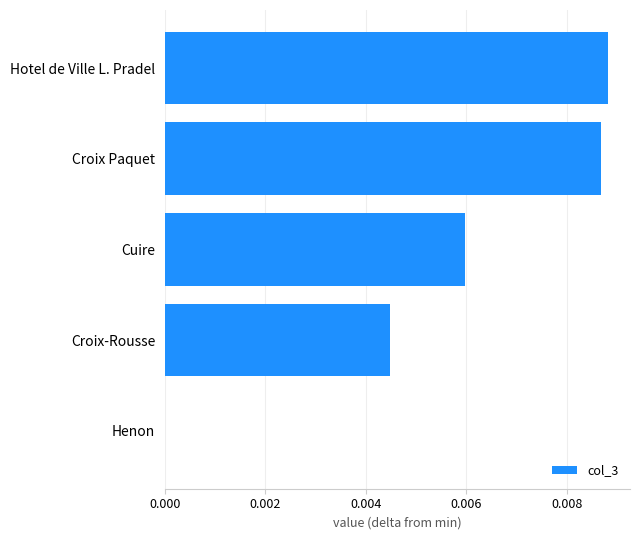

The value at Hotel de Ville L. Pradel is 0.0. True or false?

True